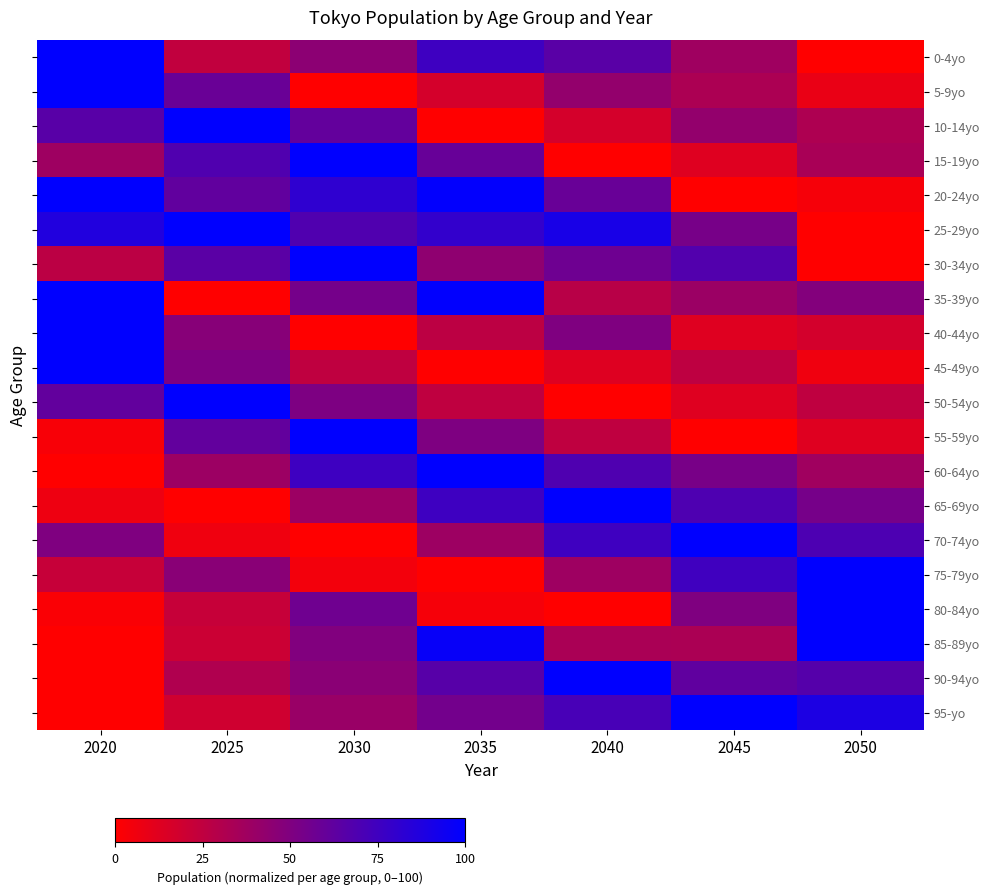

List the series in order of their peak value, highest first.

60-64yo, 65-69yo, 70-74yo, 75-79yo, 45-49yo, 50-54yo, 55-59yo, 80-84yo, 25-29yo, 90-94yo, 85-89yo, 40-44yo, 95-yo, 20-24yo, 30-34yo, 35-39yo, 15-19yo, 5-9yo, 10-14yo, 0-4yo